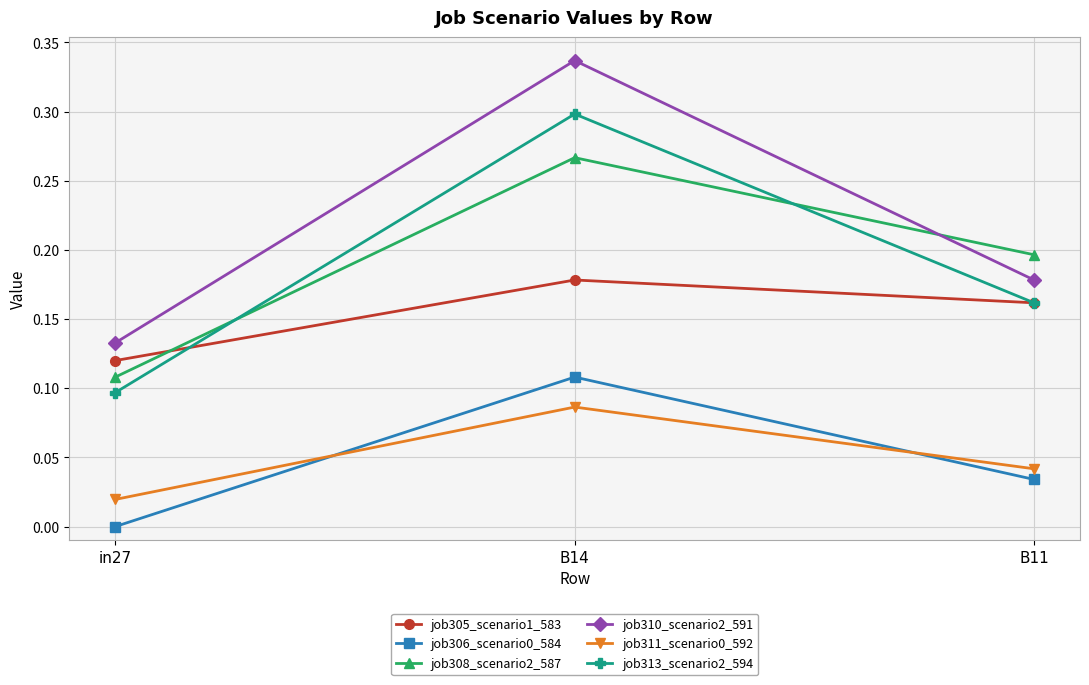

True or false: job311_scenario0_592 has a value of 0.1 at B14.

True